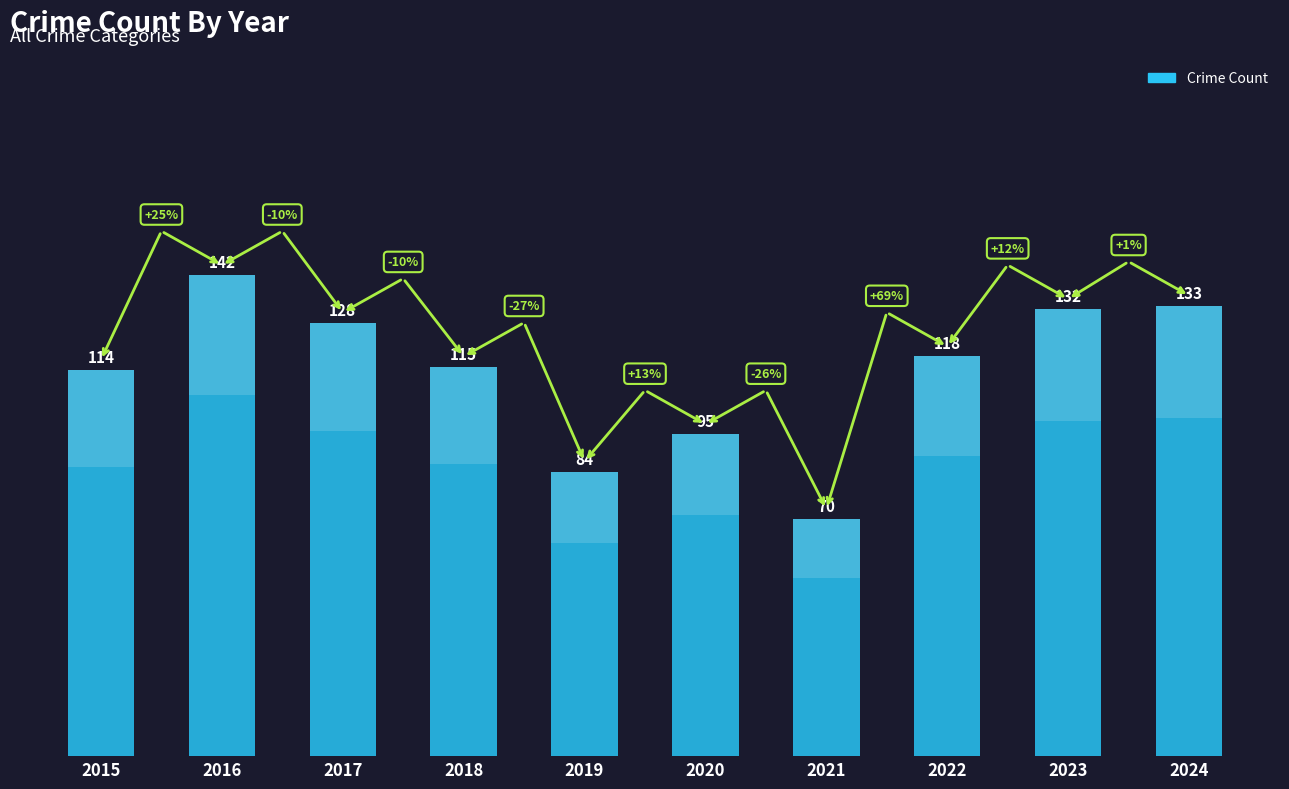

What is the value of the 1st bar from the left?

114